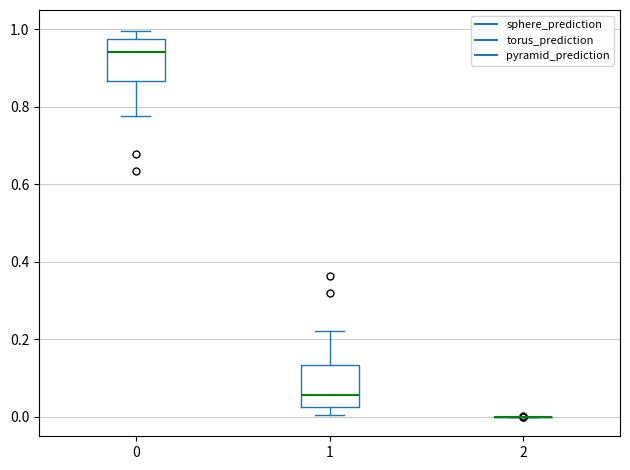

Reading left to right, read every box against the y-axis: the position of its median line, the range the box covers, and the ends of its whiskers. The values are not printed on the chart, so give them approximately, as read against the axis.

0: median 0.94, box 0.86 to 0.98, whiskers 0.78 to 1.00
1: median 0.06, box 0.02 to 0.14, whiskers 0.00 to 0.22
2: box collapsed to a line at 0.00, whiskers 0.00 to 0.00